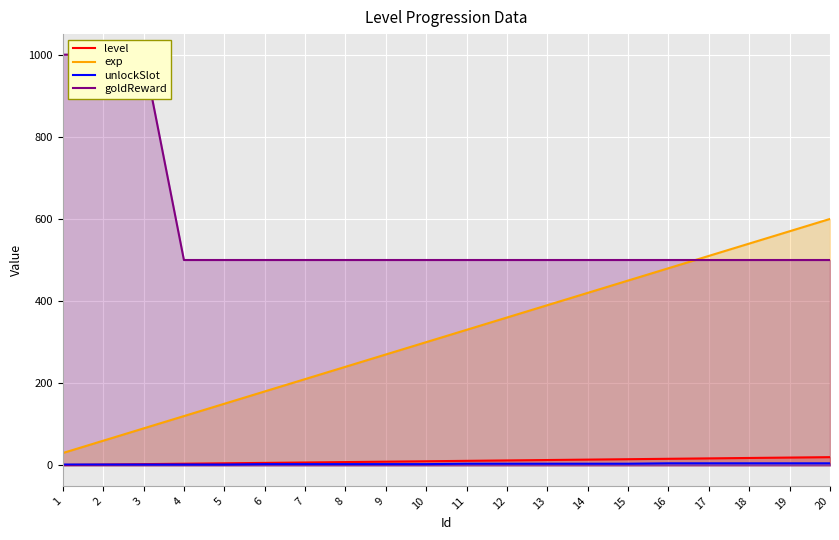

At which label does exp first exceed 330?

12